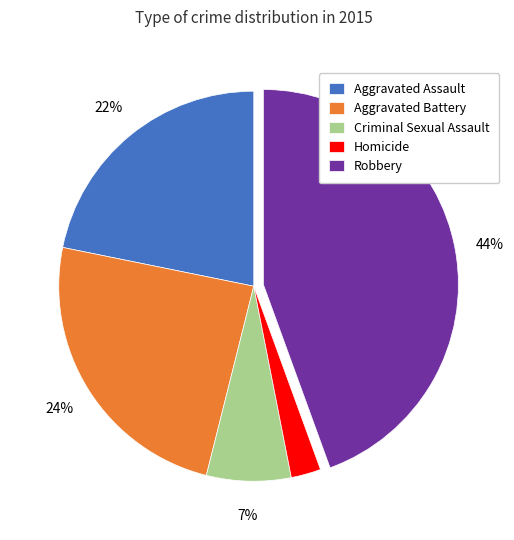

Rank the categories by value from highest to lowest.

Robbery, Aggravated Battery, Aggravated Assault, Criminal Sexual Assault, Homicide